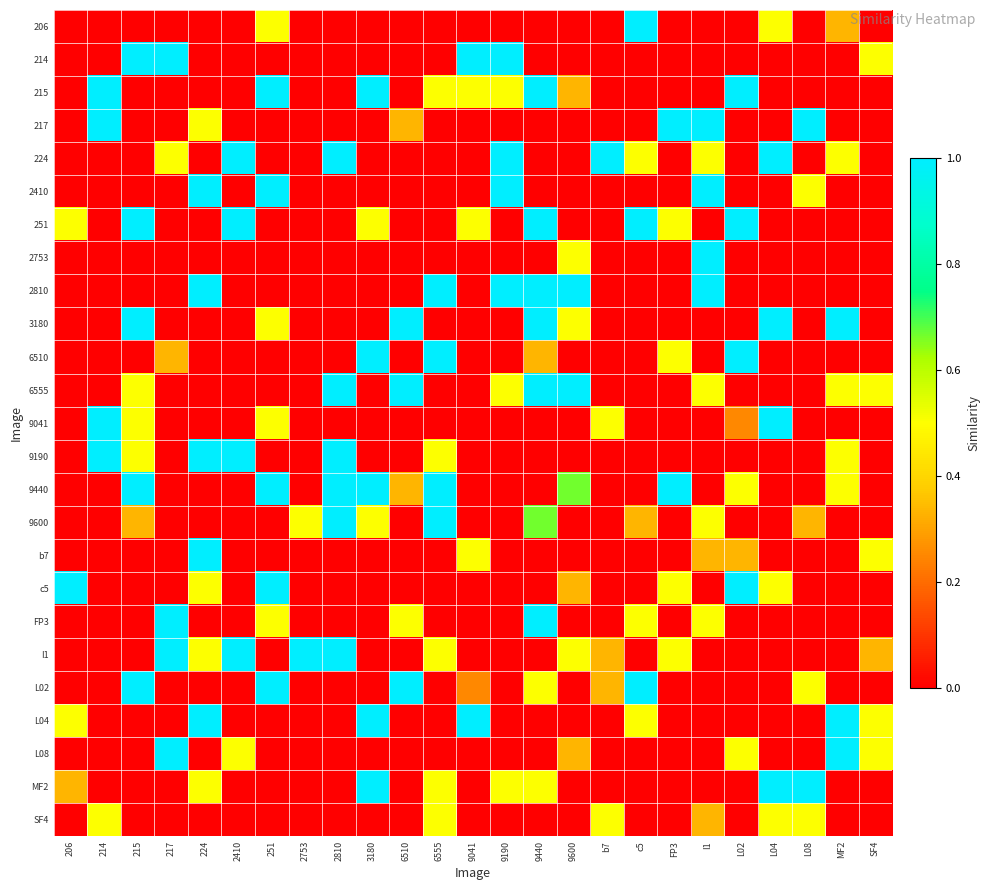

At which category is the sum across all series the highest?

9440